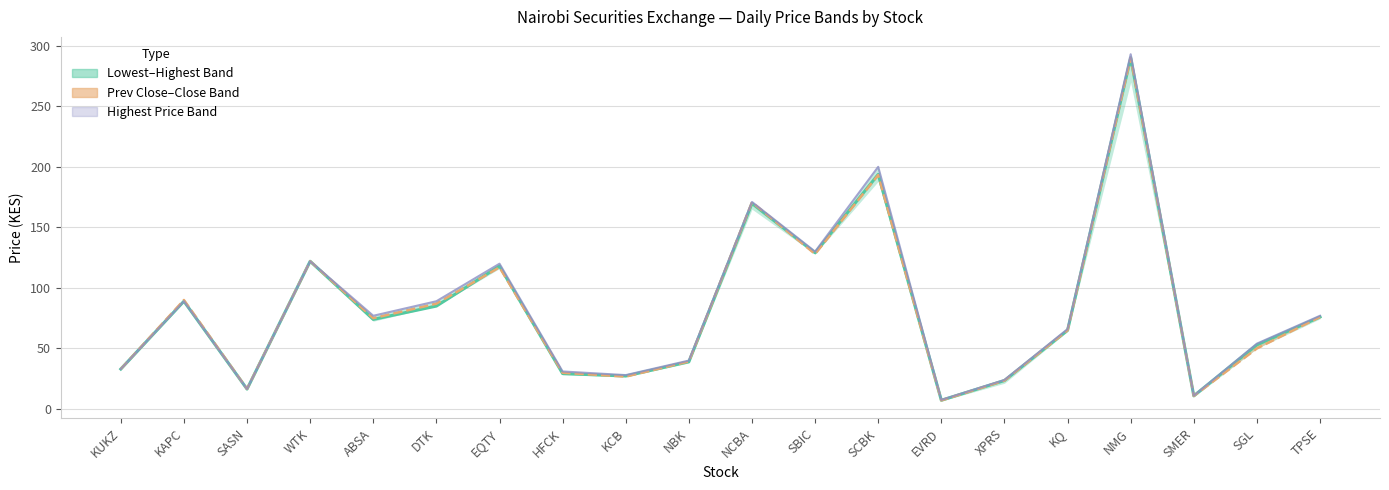

What is the label of the 2nd point from the right?

SGL